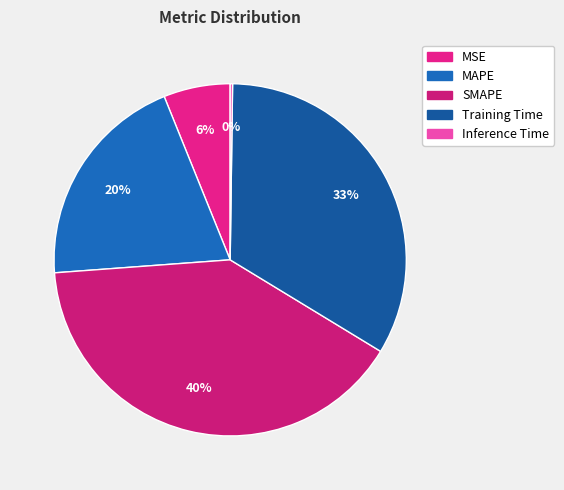

Which slice is the smallest?

Inference Time